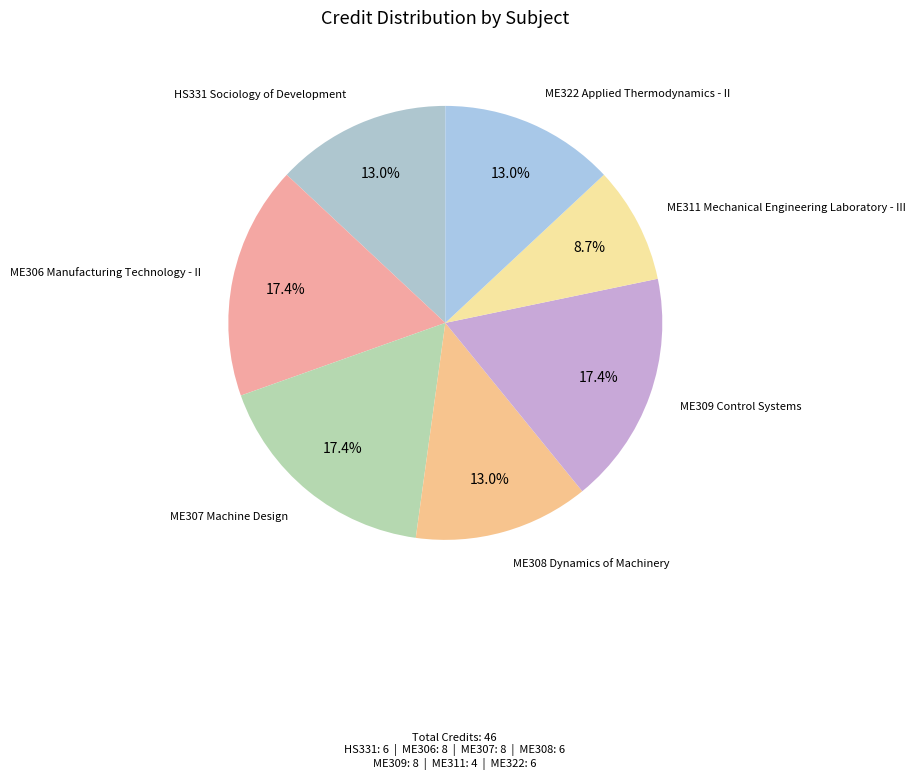

What is the total percentage of ME309 Control Systems and ME306 Manufacturing Technology - II?

34.8%